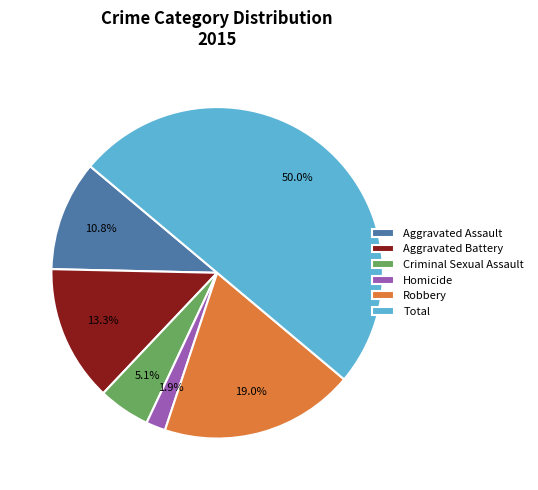

How many segments does this pie chart have?

6